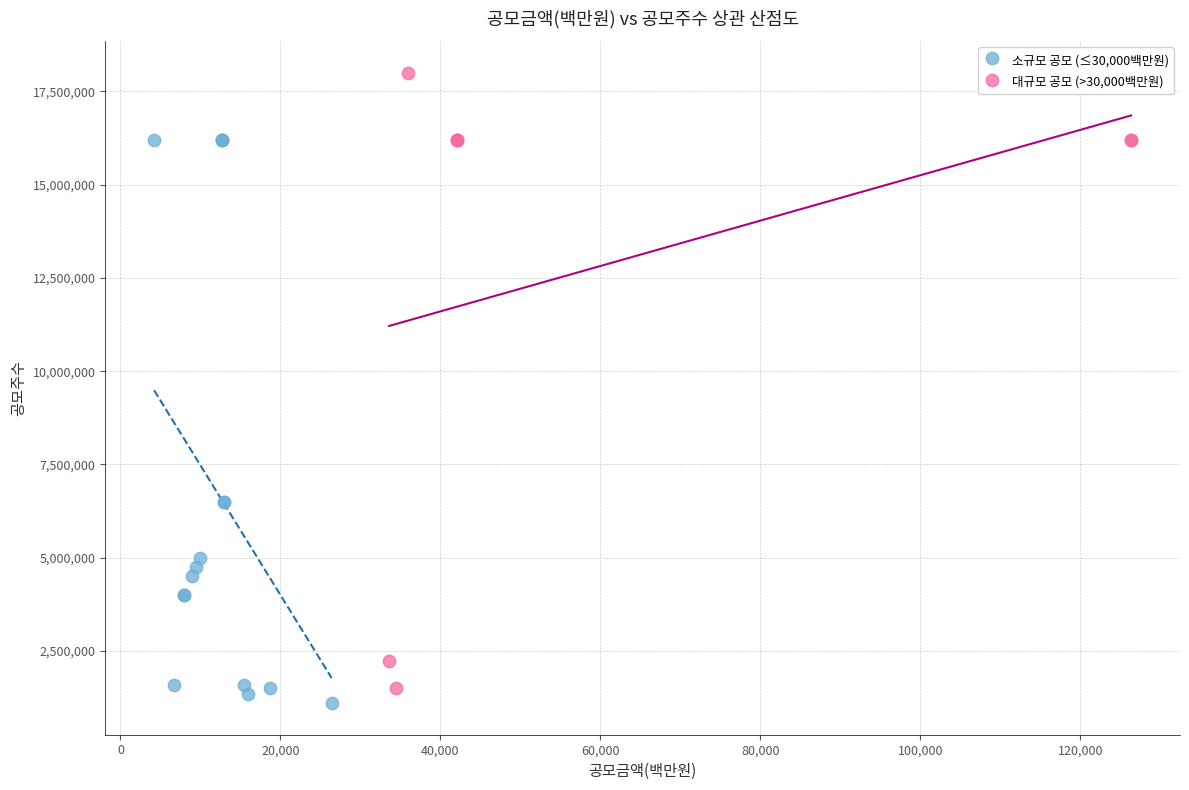

Which series contains the highest Y value?

대규모 공모 (>30,000백만원)